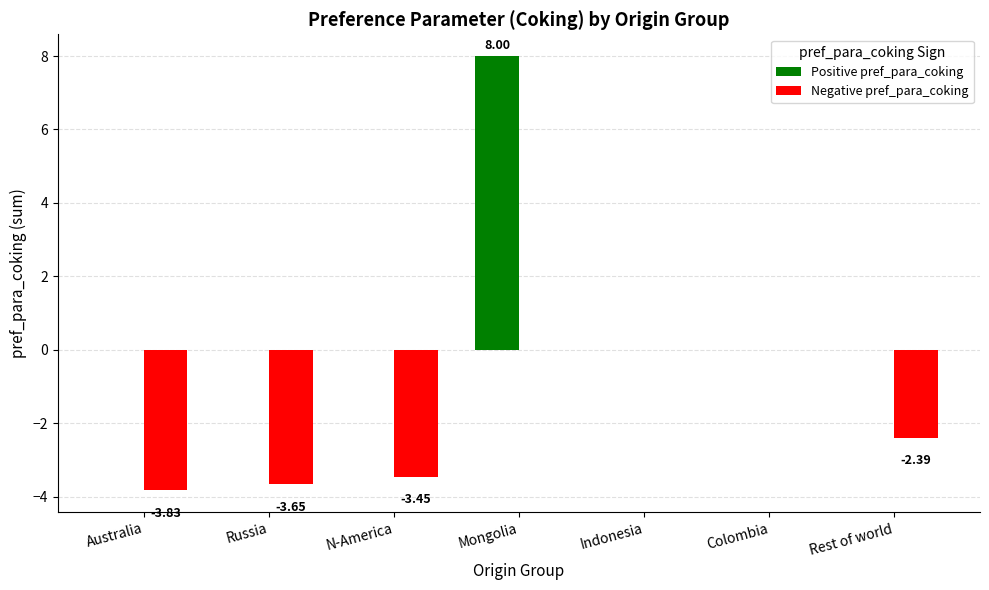

How many Positive pref_para_coking values are between 0 and 1?

6